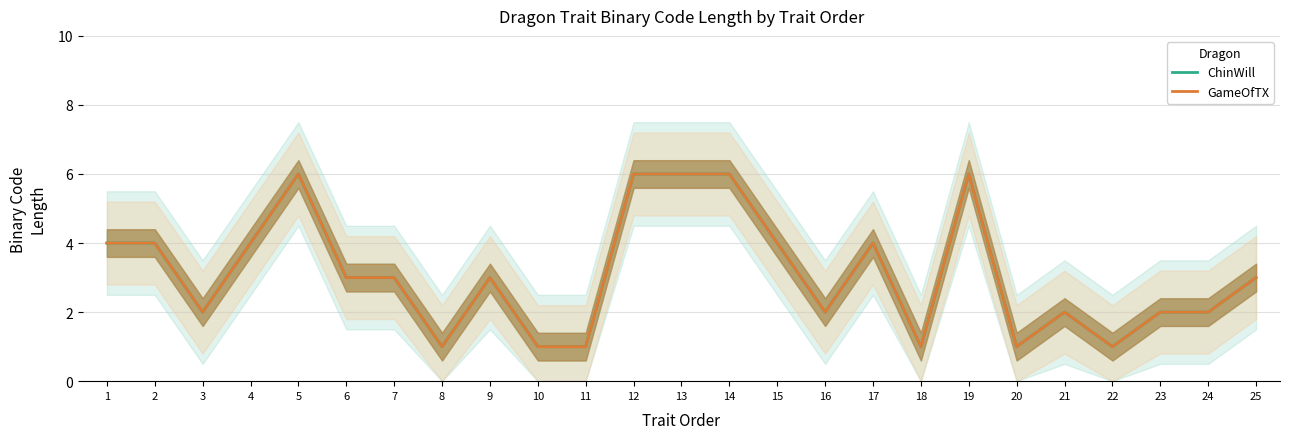

True or false: GameOfTX has a value of 6 at 5.

True